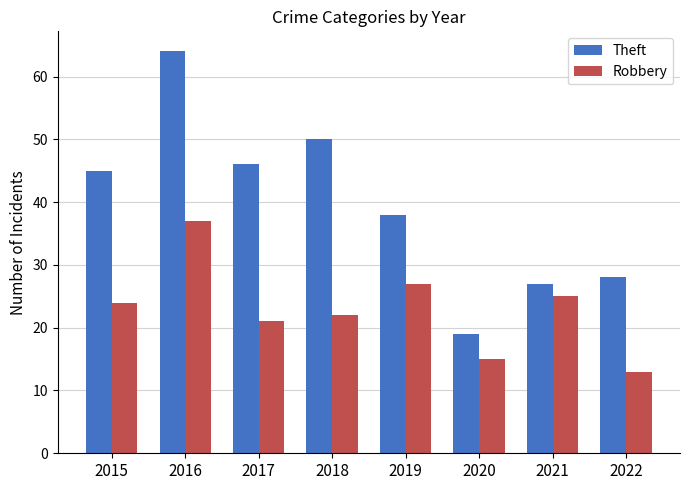

Reading right to left, transcribe all the data shown in this chart.

Theft: 28	27	19	38	50	46	64	45
Robbery: 13	25	15	27	22	21	37	24